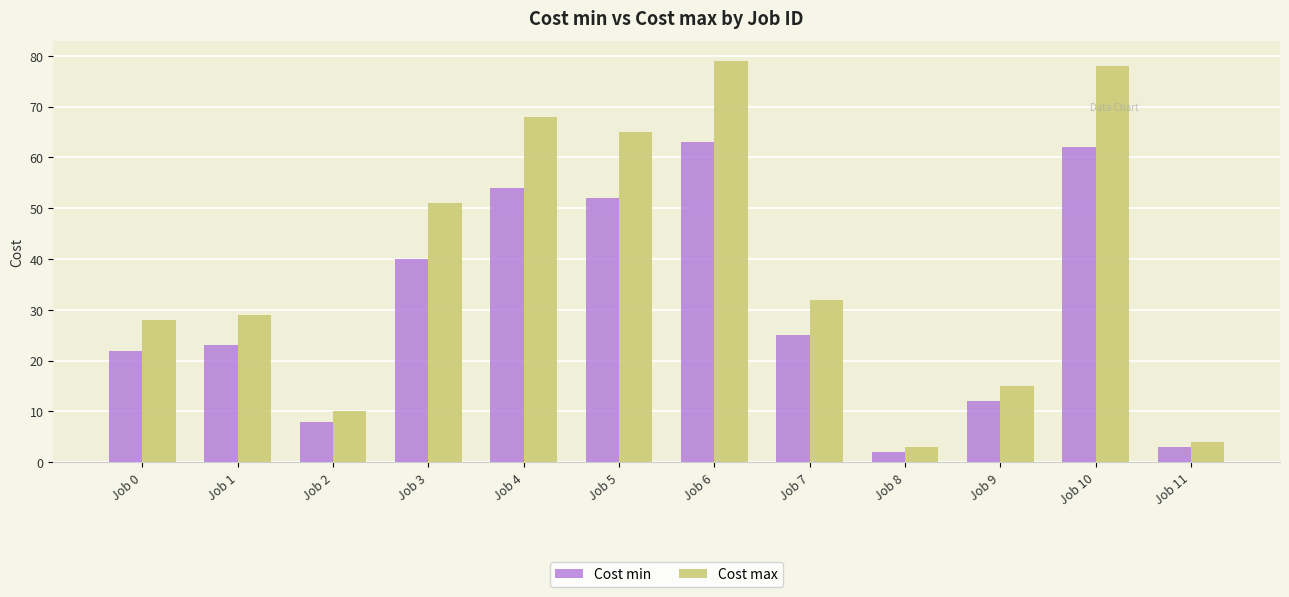

What is the spread (max minus min) of values at Job 9?

3